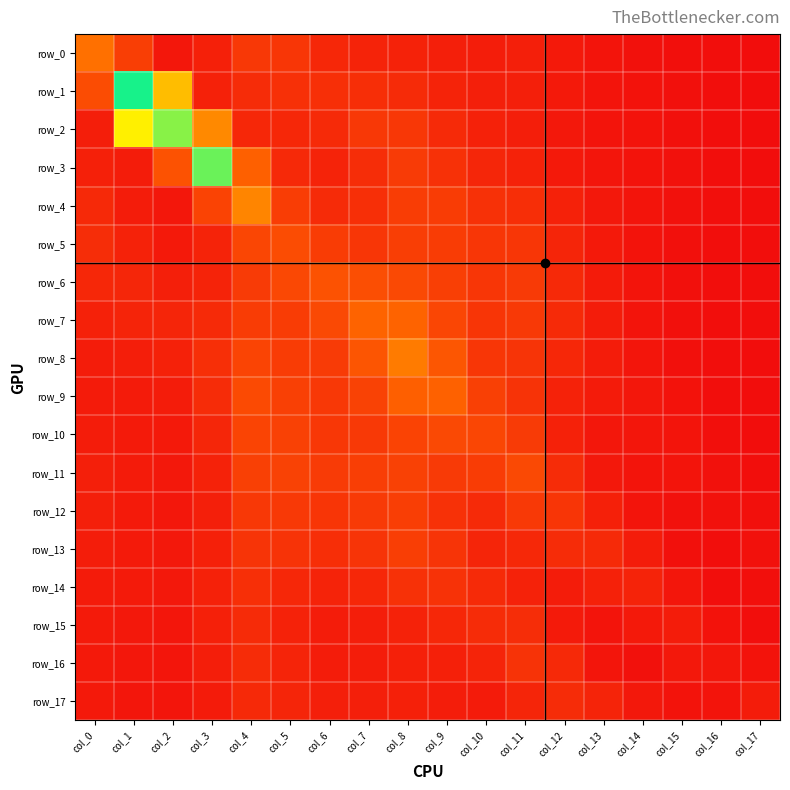

At how many categories does at least one series exceed 0?

18